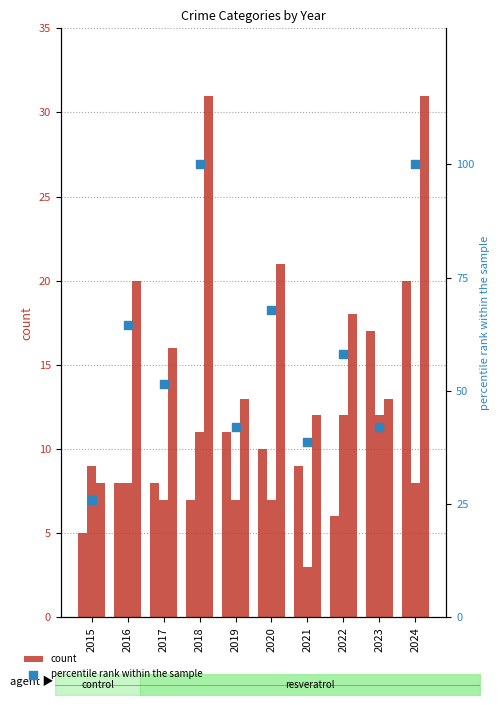

Which series has the widest spread of Y values?

percentile rank within the sample